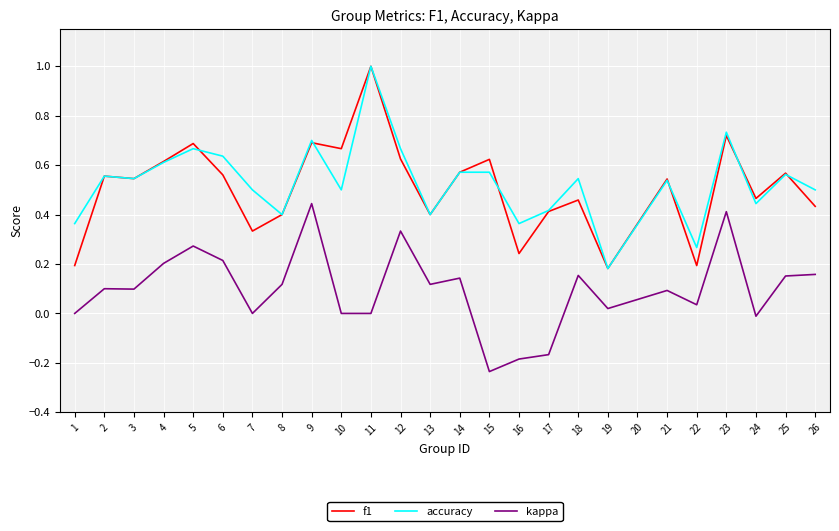

What is the maximum value shown in the chart?

1.0